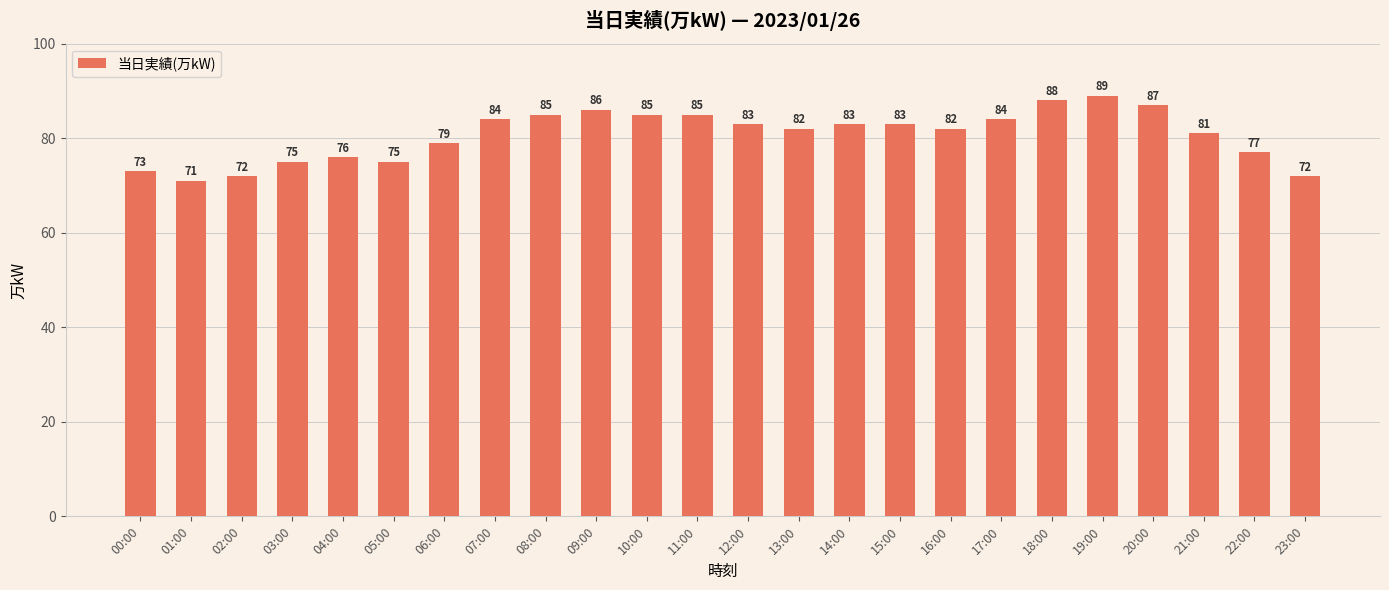

What is the value of the 13th bar from the left?

83